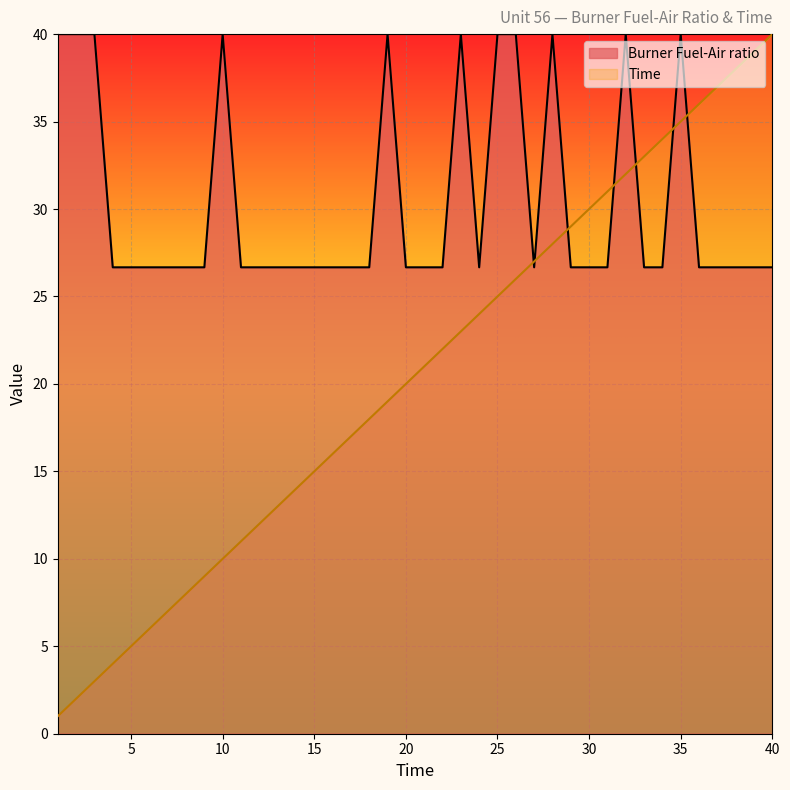

What is the value of the Burner Fuel-Air ratio point at the 1st from the left?

40.0